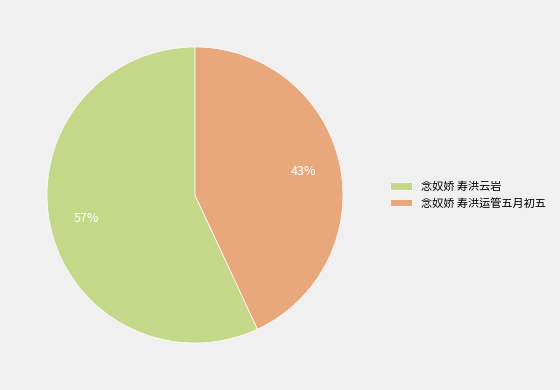

How many segments does this pie chart have?

2